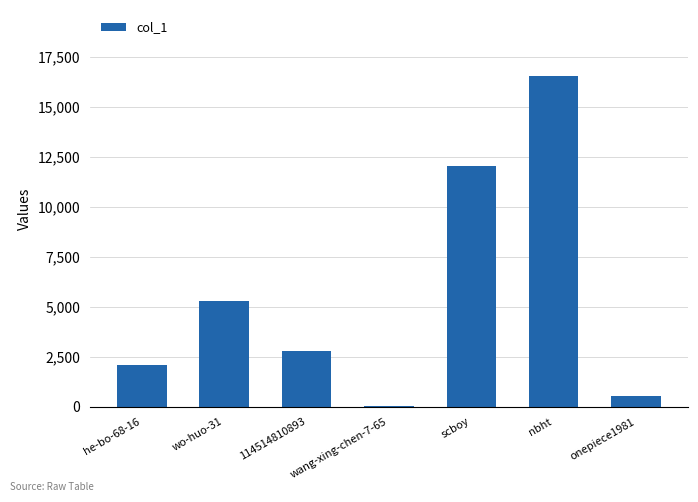

At which label is the value closest to 8287?

wo-huo-31